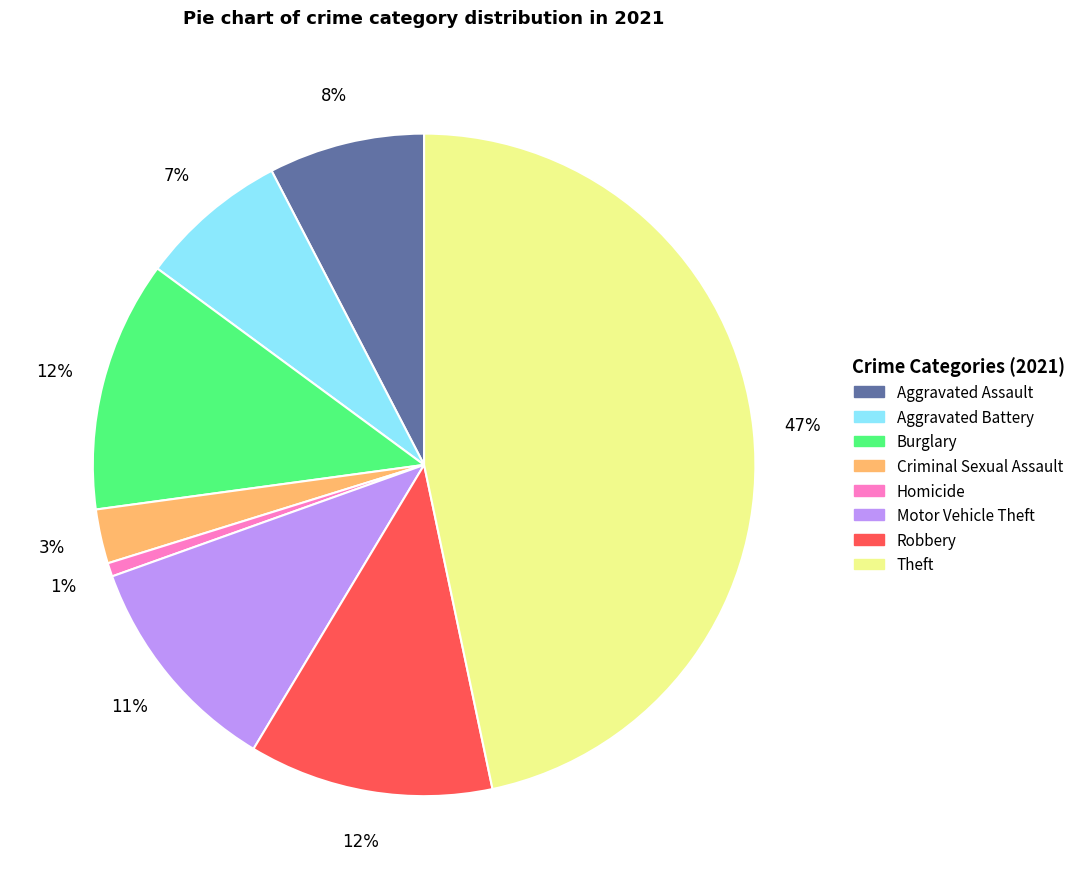

To the nearest percent, what is the difference between the largest and smallest slice percentages?

46%